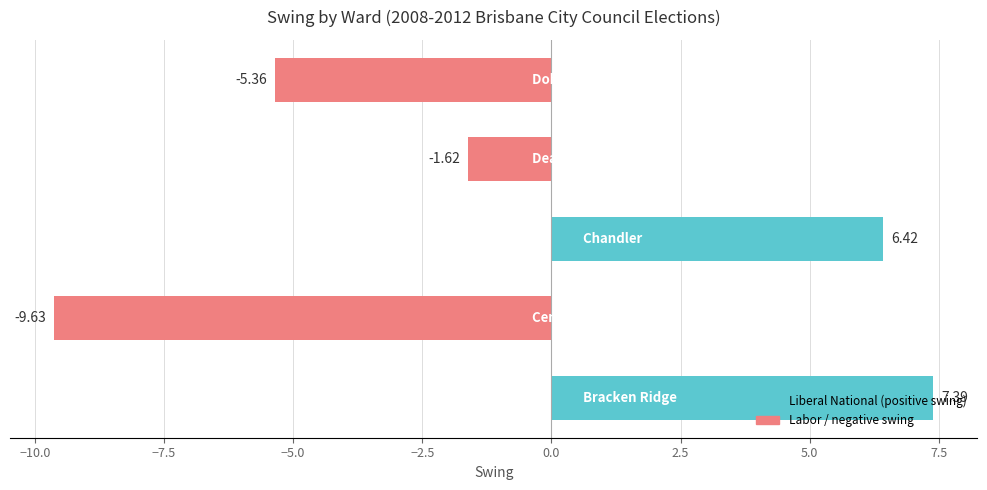

What is the difference between the maximum and minimum values?

17.0